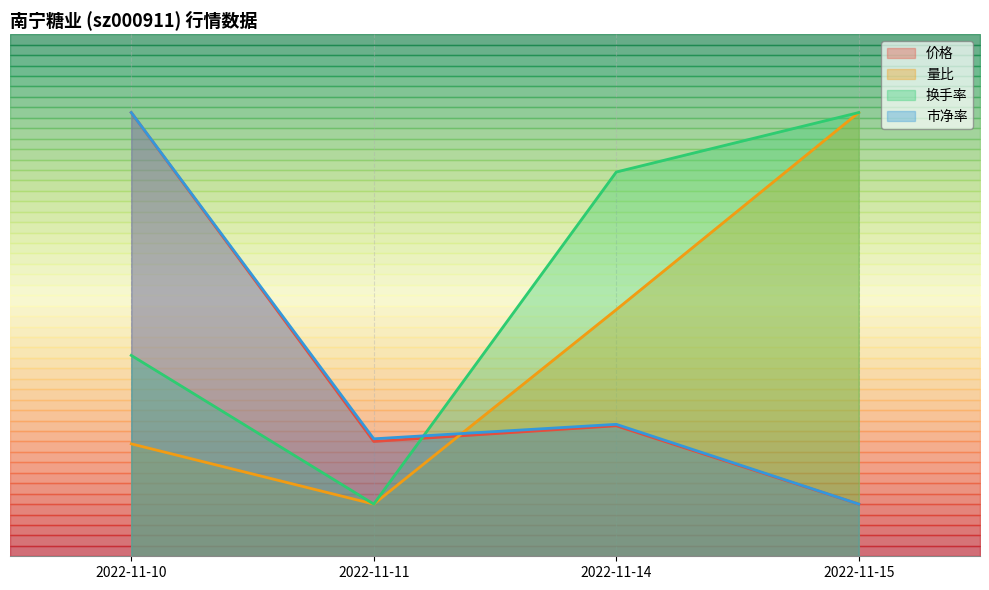

Where do 价格 and 换手率 first cross each other?

2022-11-11 and 2022-11-14